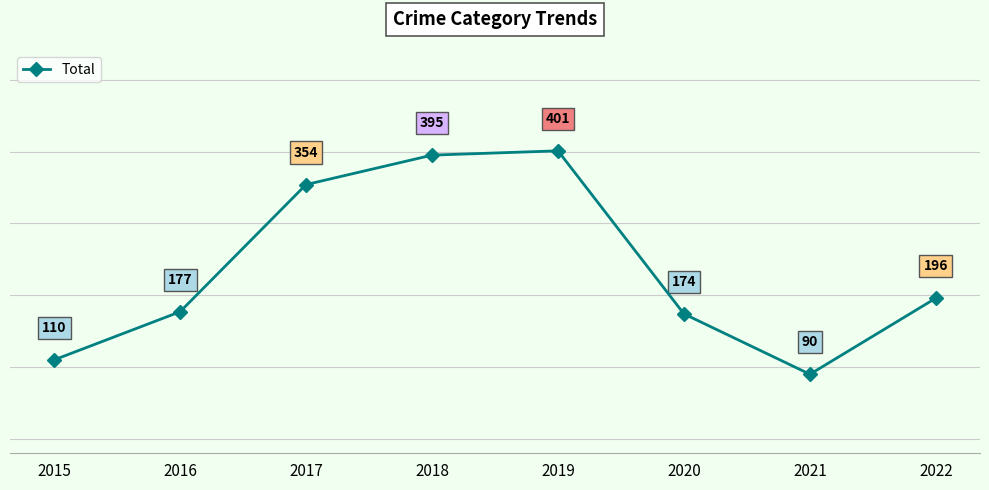

What is the change in value from 2021 to 2022?

+106